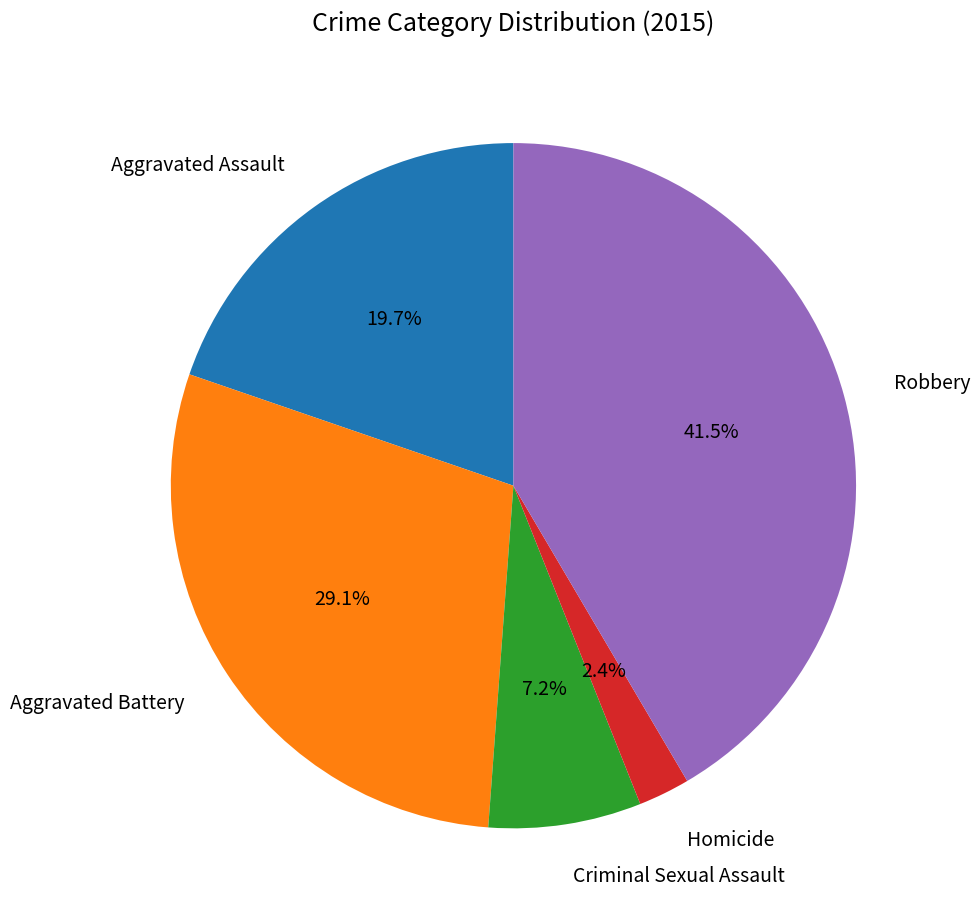

How many slices are in this pie chart?

5